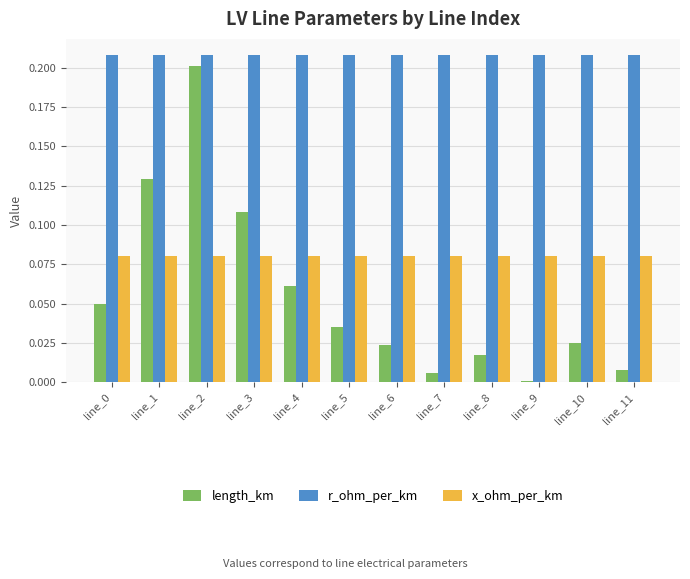

At which category is the sum across all series the highest?

line_2